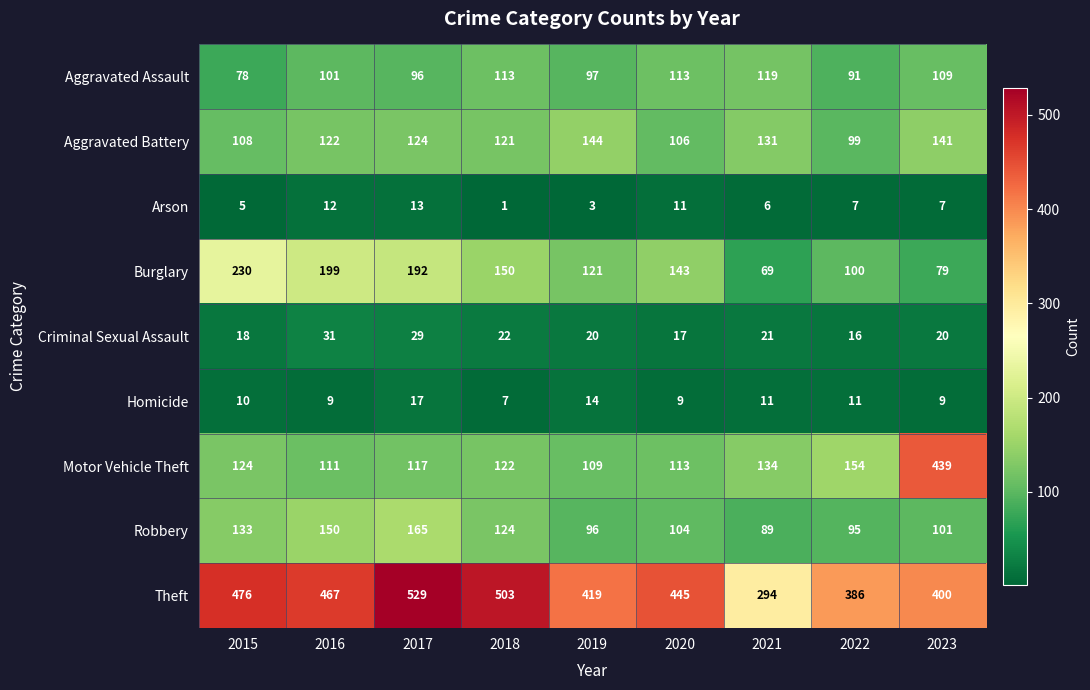

The value of Motor Vehicle Theft at 2021 is 32. True or false?

False